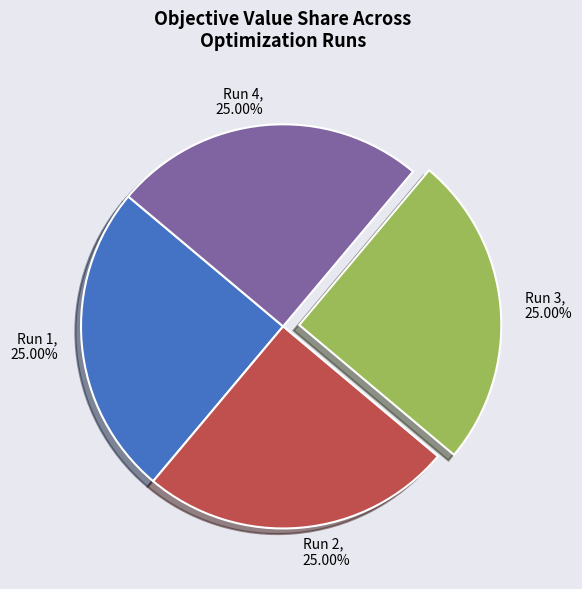

The Run 2 slice represents 25% of the pie. True or false?

True